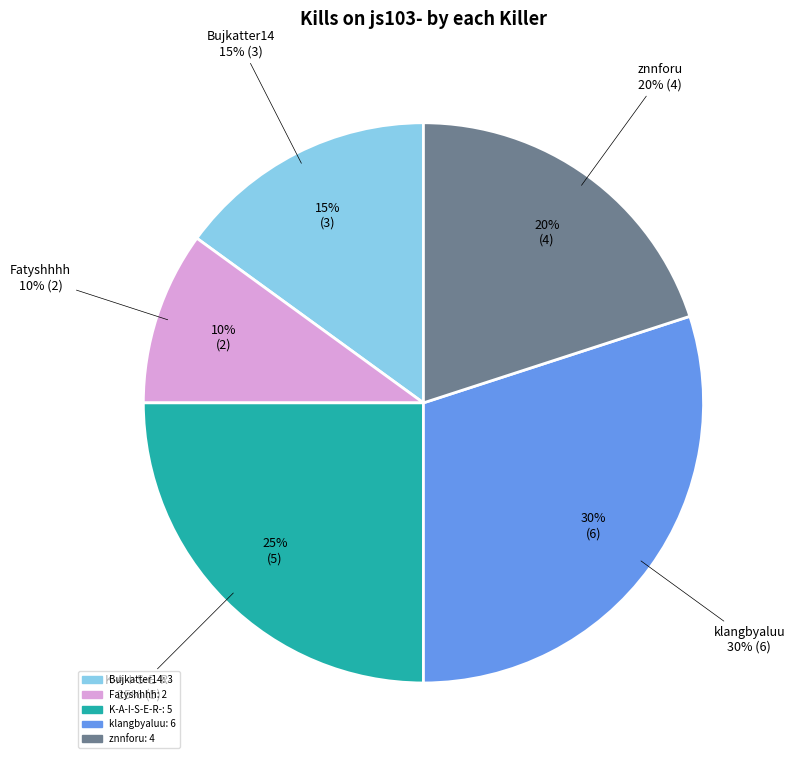

Does any single category account for the majority?

No